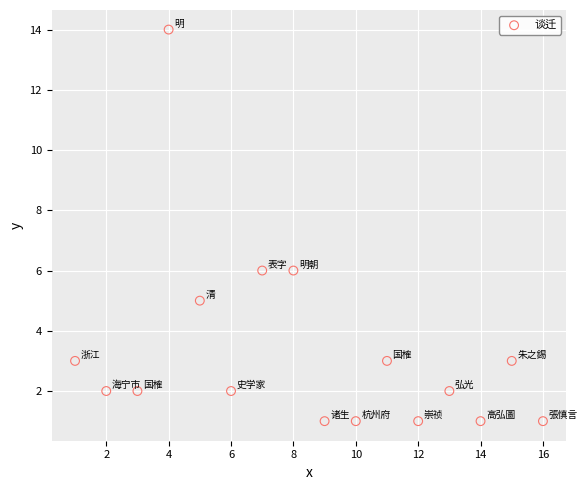

What is the range of X values (max minus min)?

15